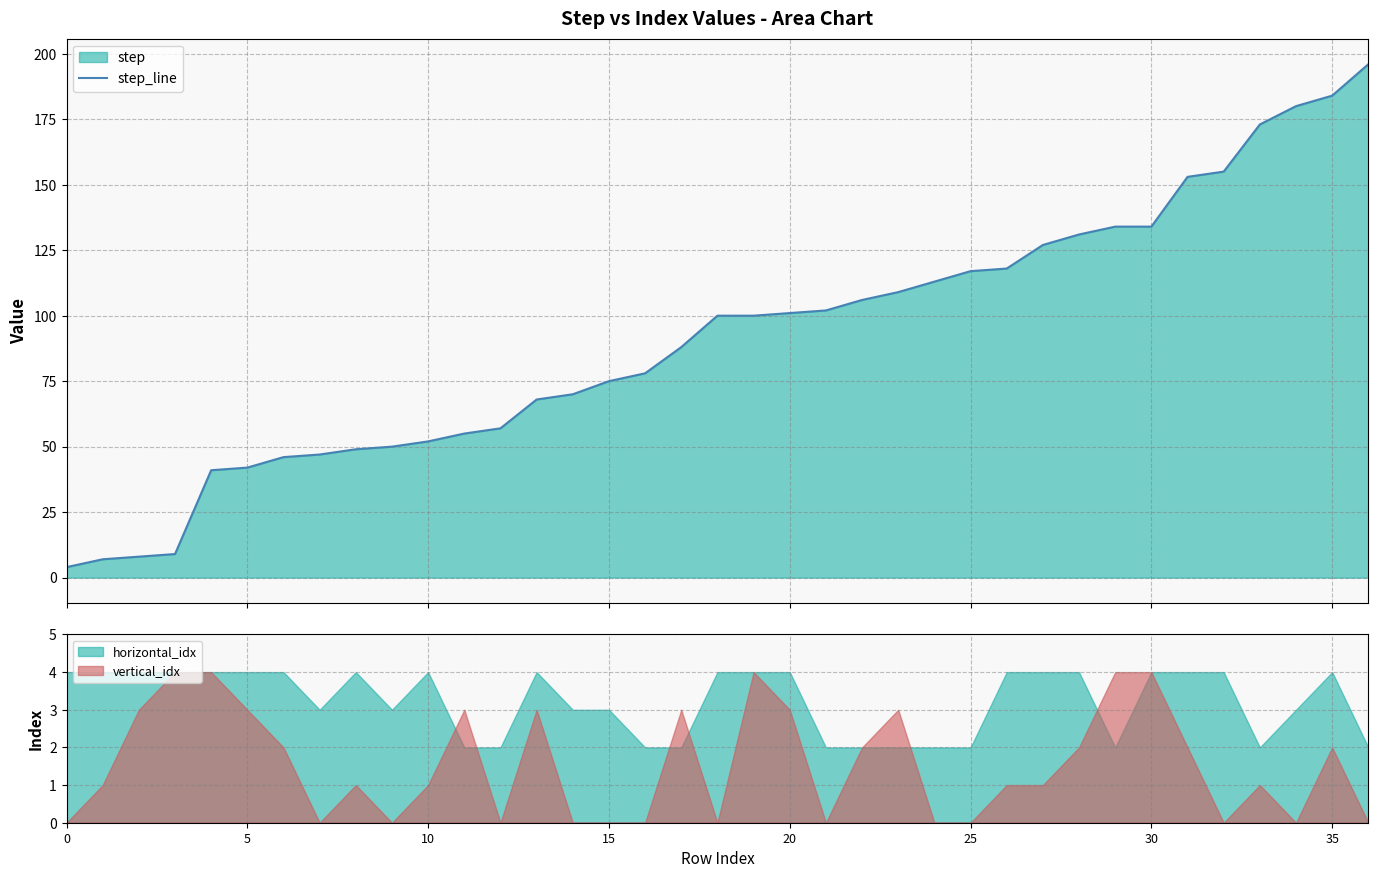

Is it true that the value at 28 is 33?

False